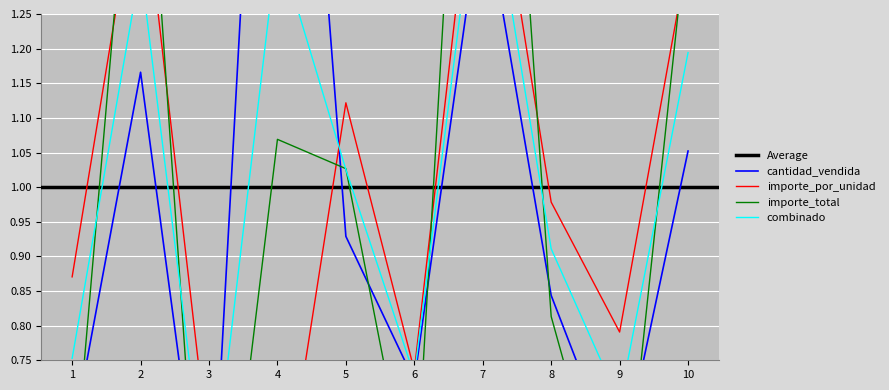

Where is the first local minimum for cantidad_vendida?

3